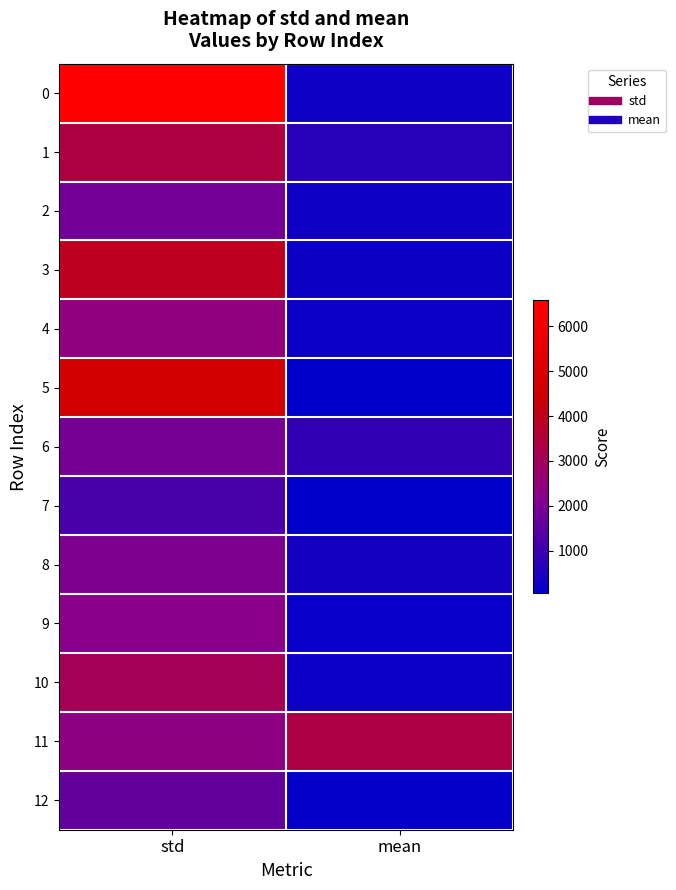

What is the greatest value displayed?

6583